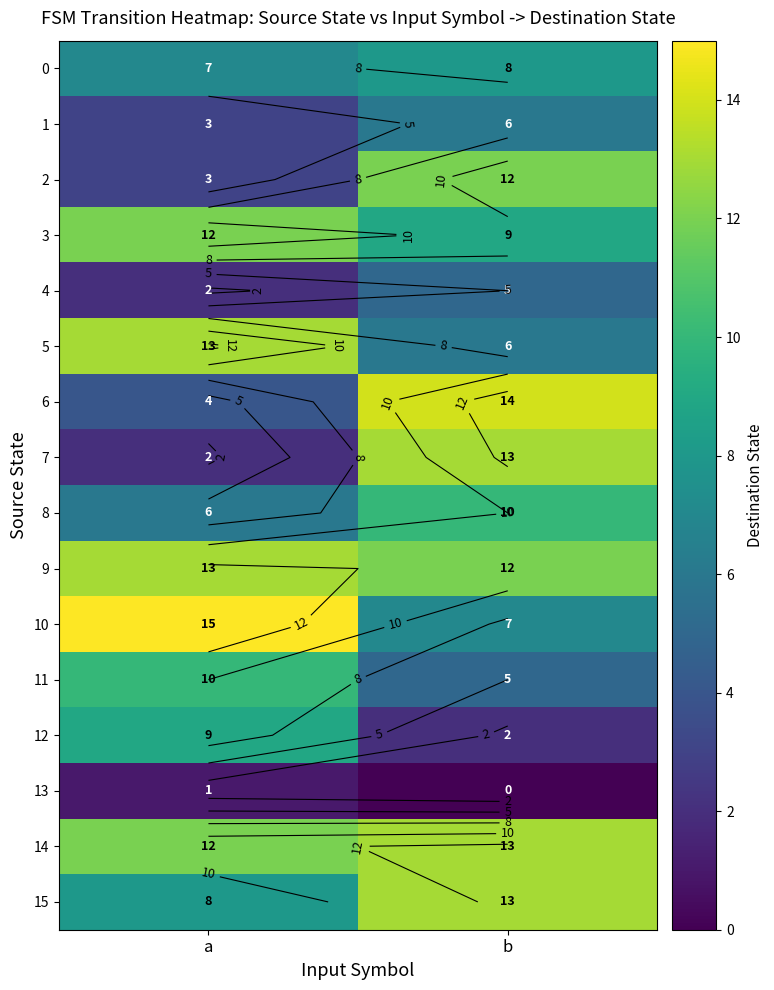

Is it true that 15 equals 19 at b?

False